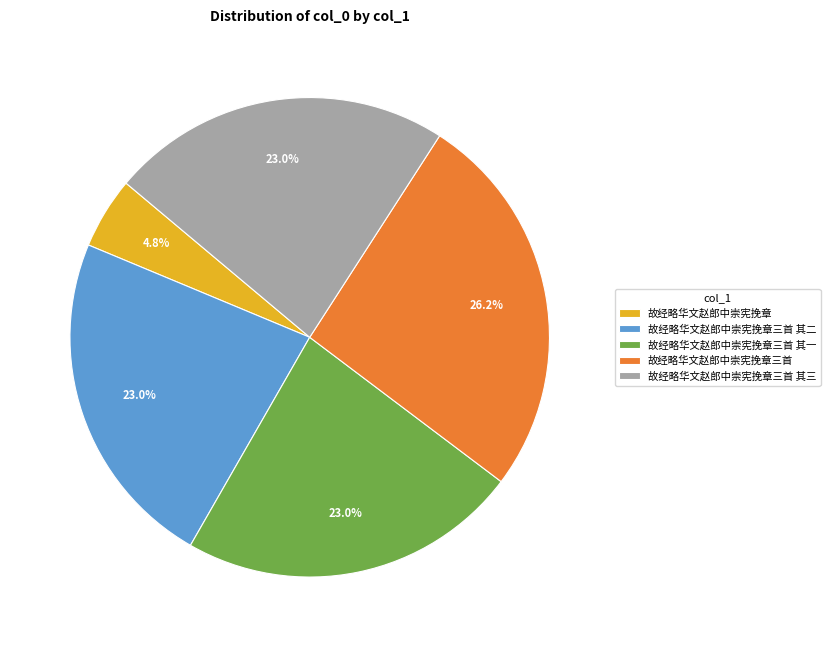

How many segments does this pie chart have?

5